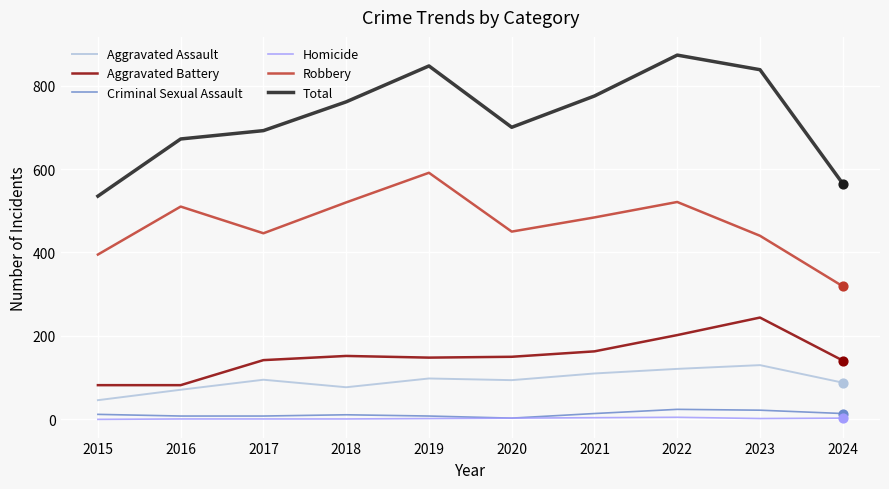

Which series has the widest spread of values?

Total